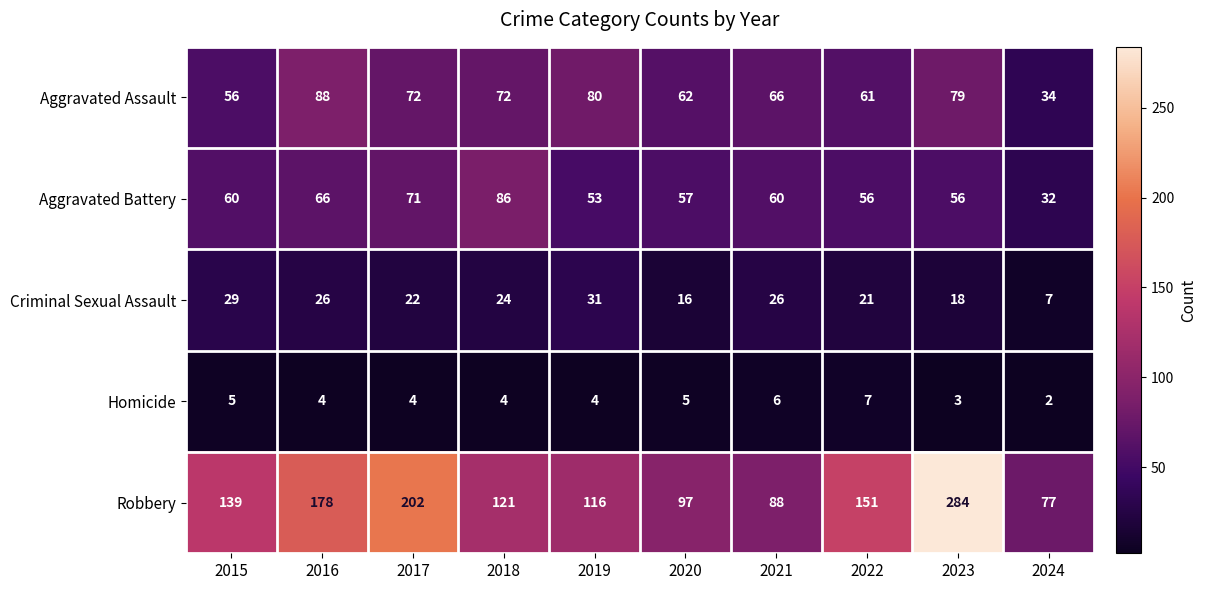

Count the Homicide values in the range 4 to 5.

6